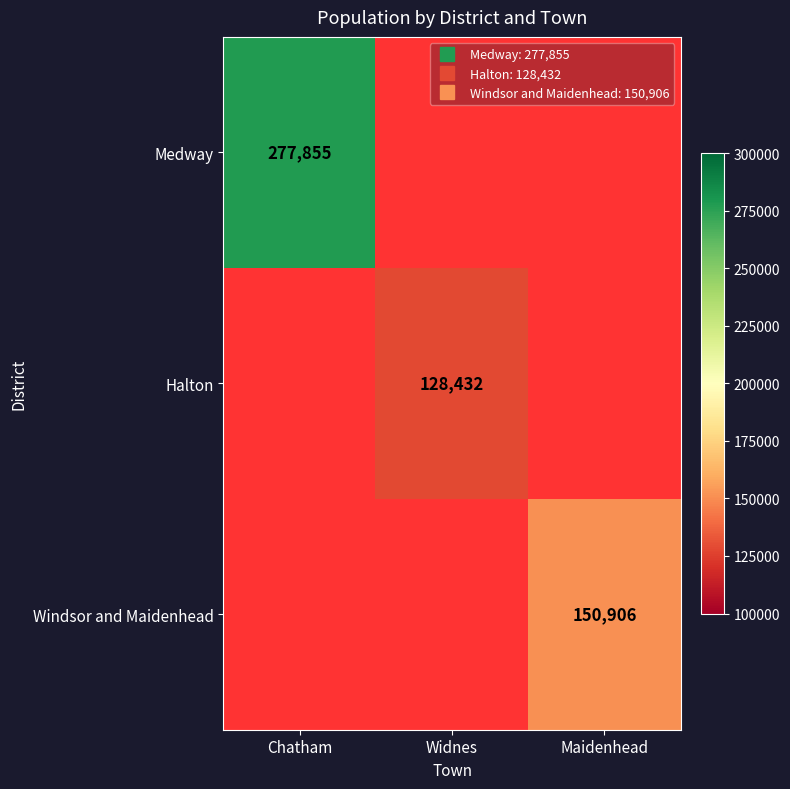

Rank the categories by Medway value from highest to lowest.

Chatham, Widnes, Maidenhead